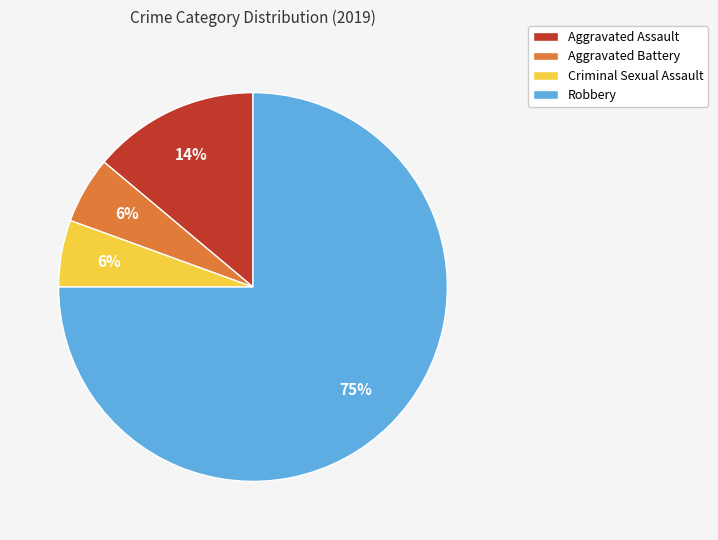

Is it true that Aggravated Assault is 14% of the pie?

True